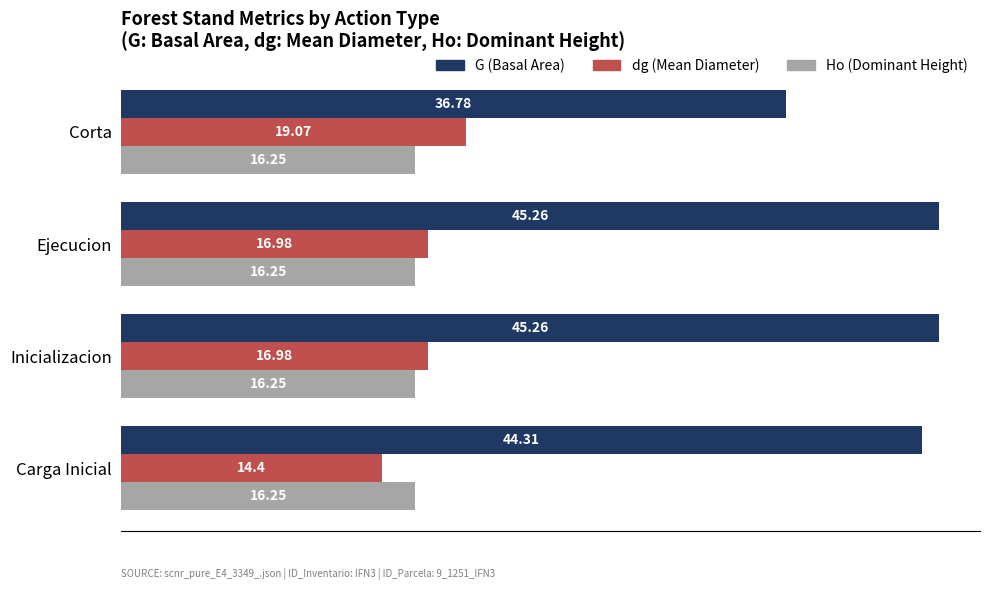

What are all the series names shown in the legend?

G (Basal Area), dg (Mean Diameter), Ho (Dominant Height)